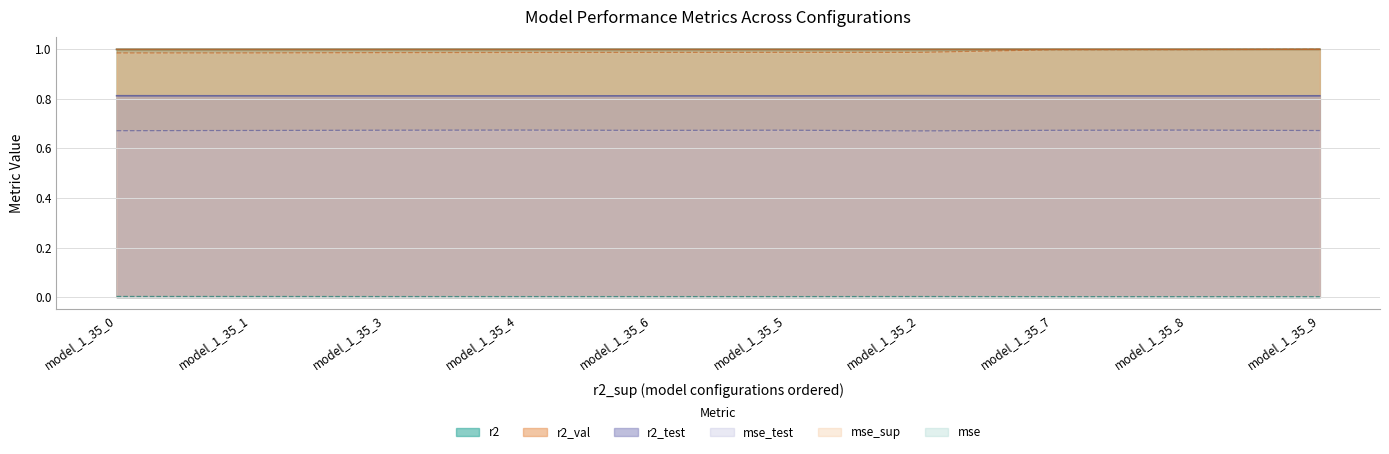

Which category has the lowest value in the mse_sup series?

model_1_35_0